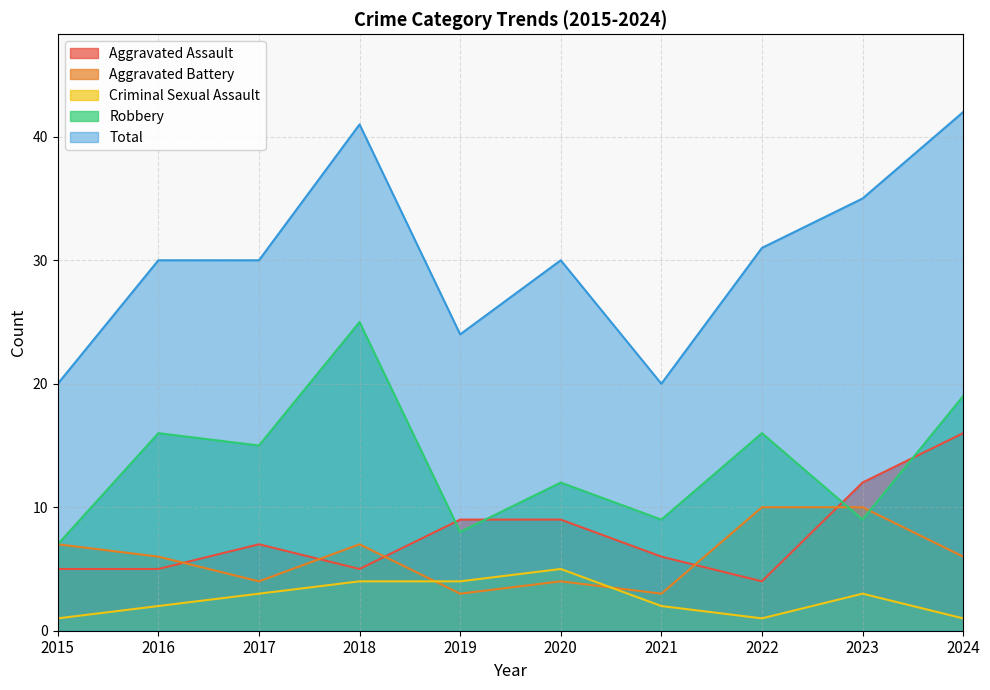

In Aggravated Assault, how many points are higher than both neighbors (excluding endpoints)?

1